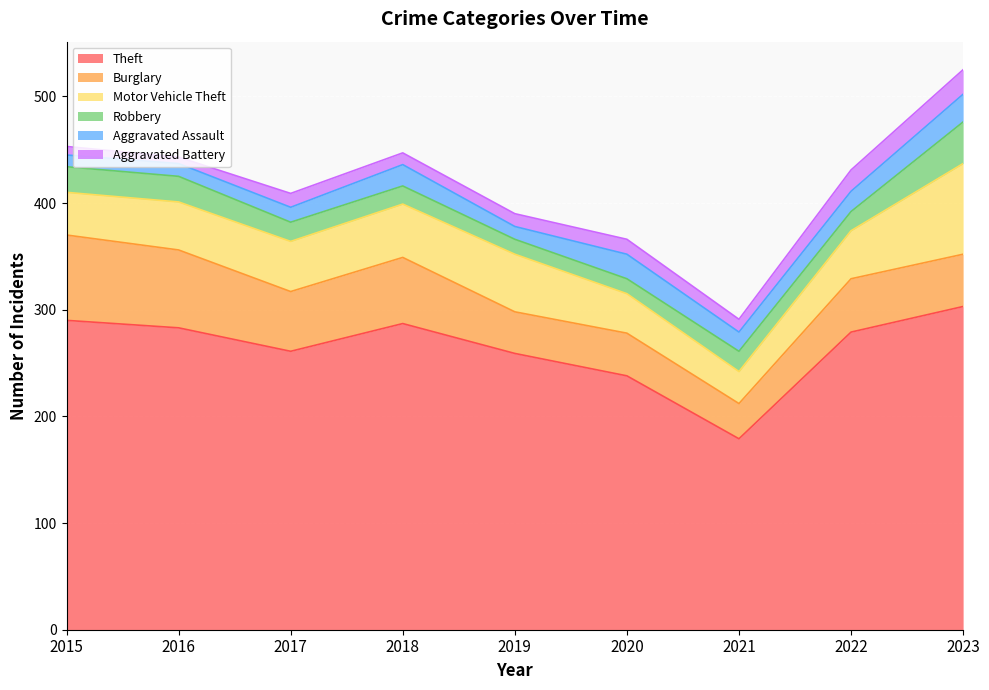

What is the difference between the second highest and second lowest values in the Aggravated Assault series?

11